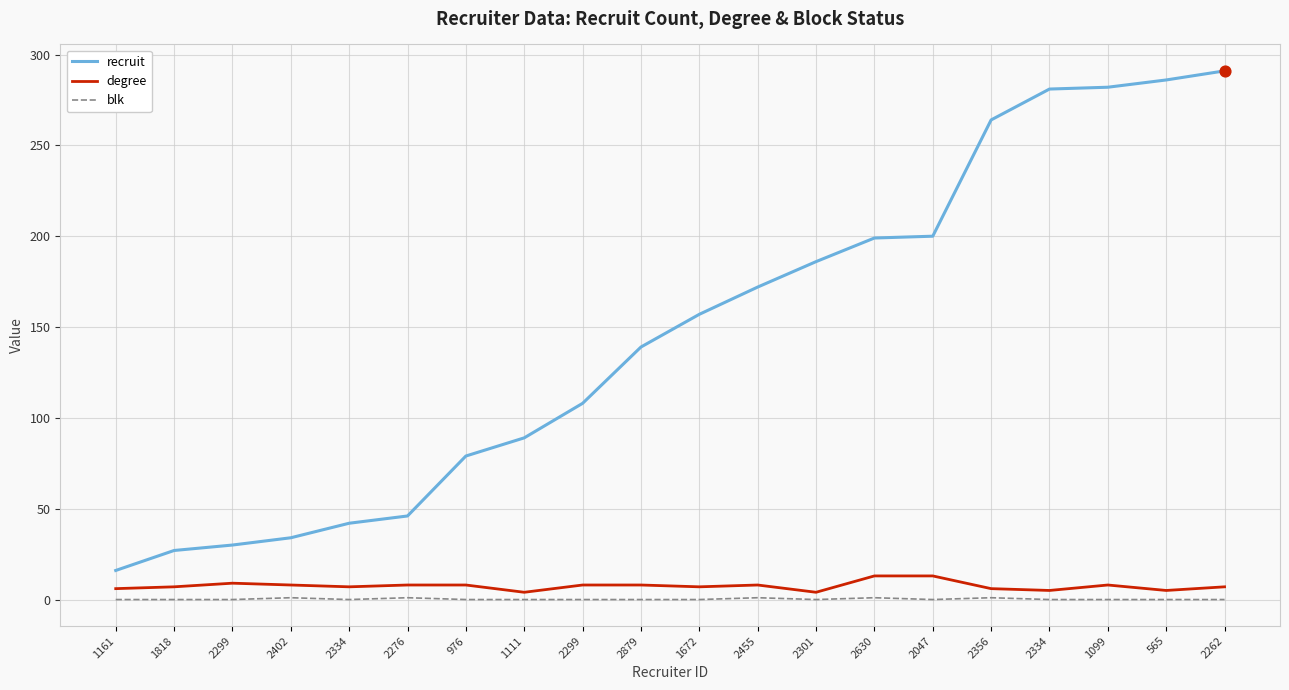

What are all the series names shown in the legend?

recruit, degree, blk